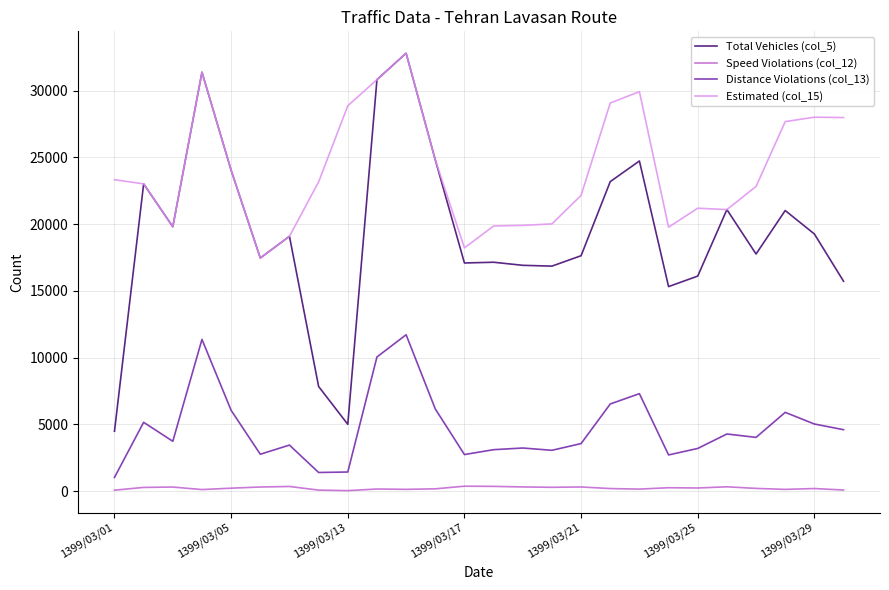

Which series has the widest spread of values?

Total Vehicles (col_5)